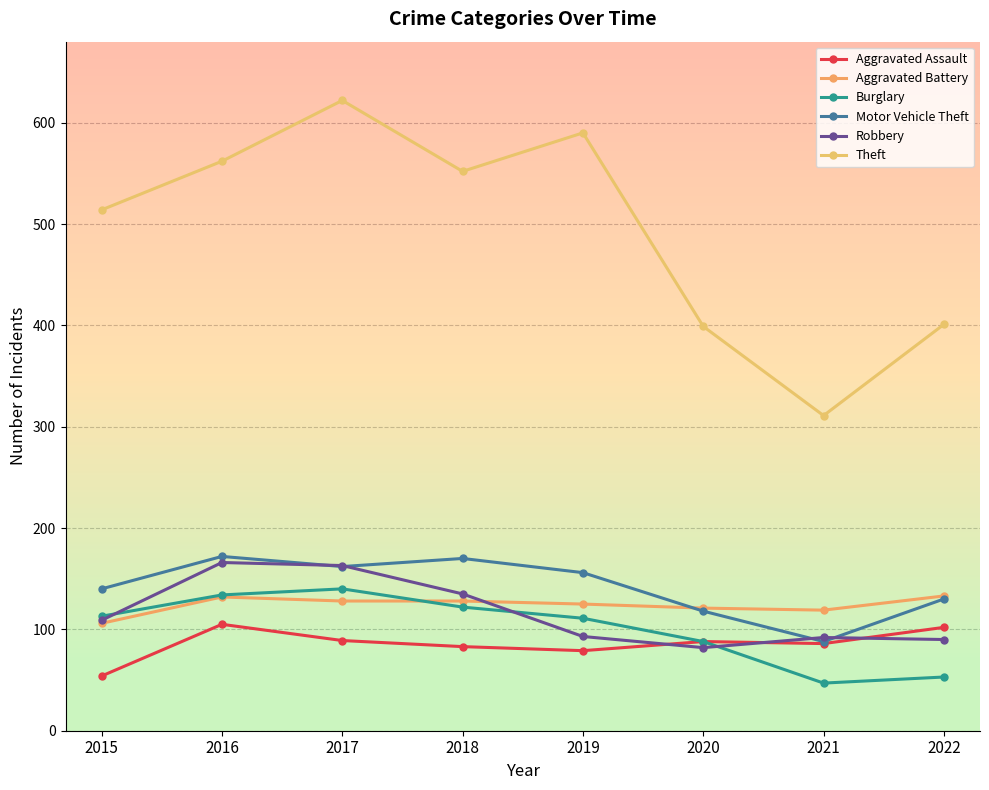

Rank the categories by Aggravated Assault value from lowest to highest.

2015, 2019, 2018, 2021, 2020, 2017, 2022, 2016